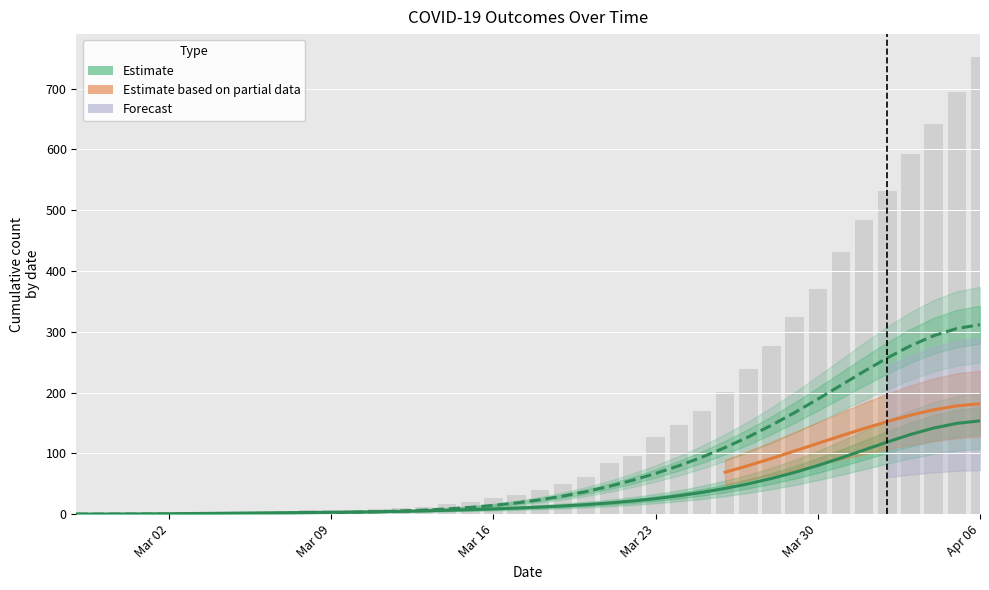

What is the label of the 2nd bar from the right?

2020-04-05